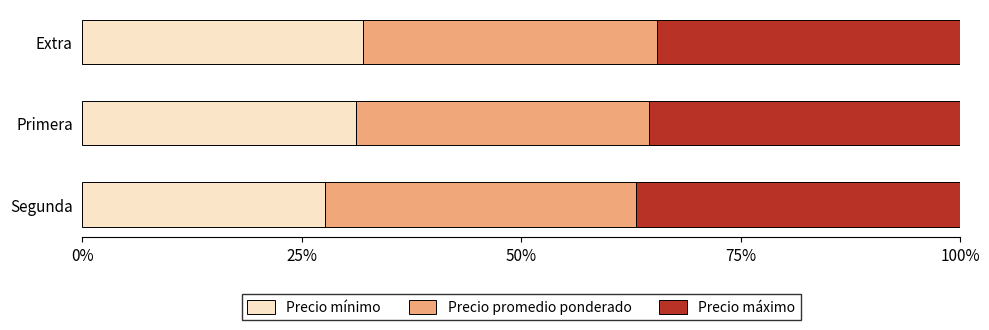

How many data points does each series have?

3